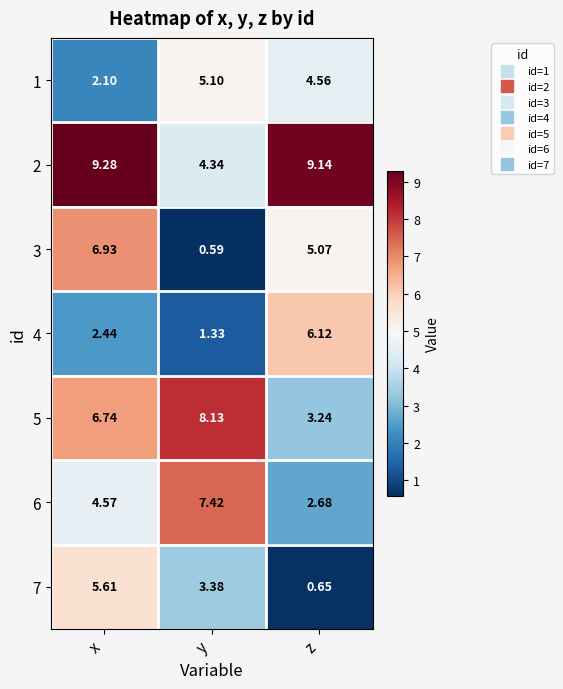

At which label does 6 first exceed 4?

x